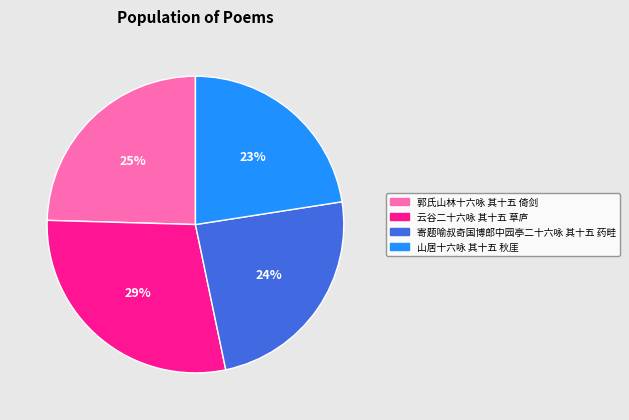

Which has a higher value, 云谷二十六咏 其十五 草庐 or 寄题喻叔奇国博郎中园亭二十六咏 其十五 药畦?

云谷二十六咏 其十五 草庐